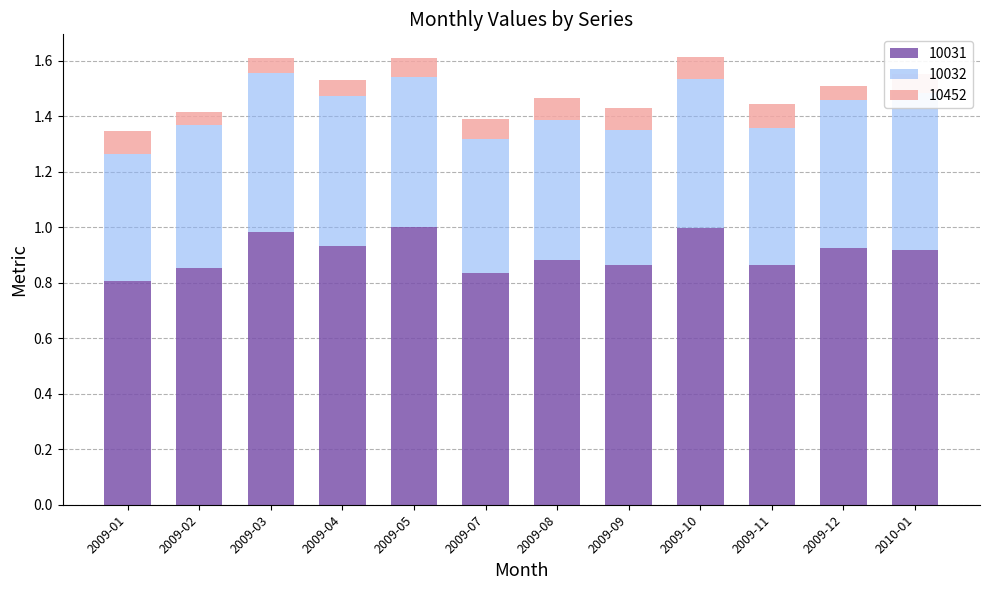

Is it true that 10031 equals 0.4 at 2009-10?

False